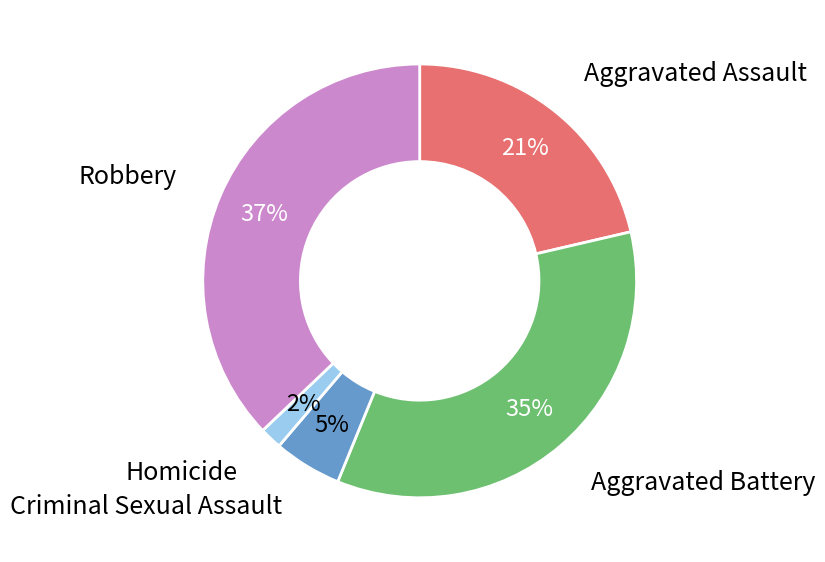

To the nearest percent, what is the average slice percentage?

20%